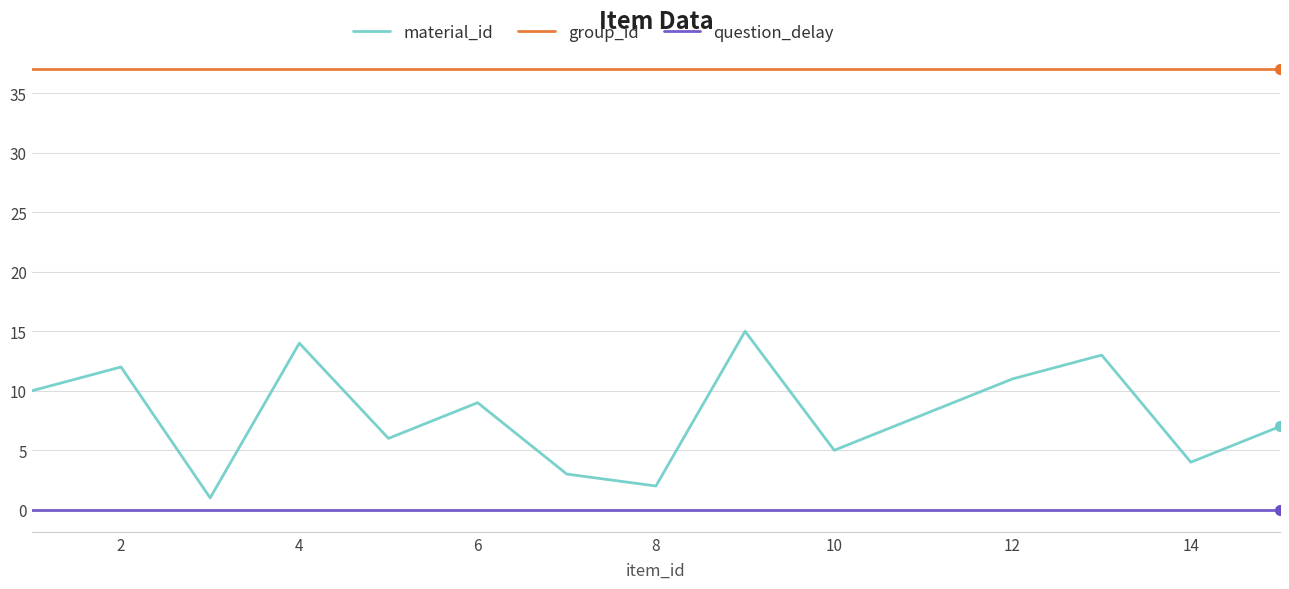

Rank the series by their average value, from highest to lowest.

group_id, material_id, question_delay